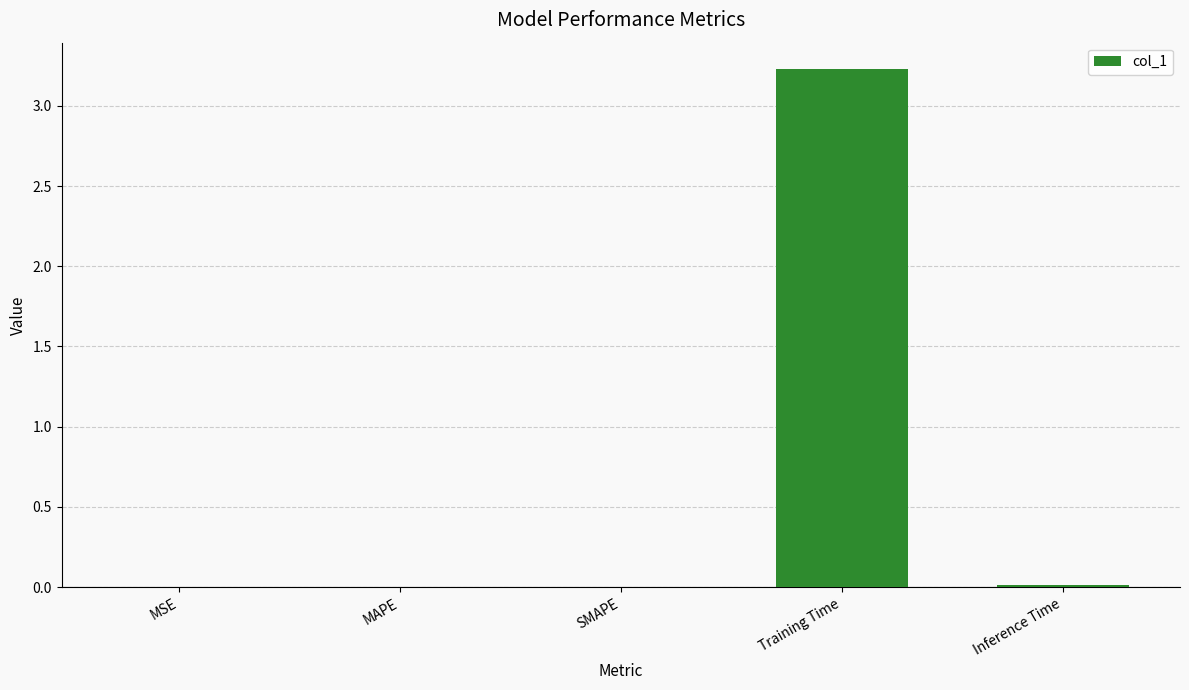

What is the maximum value shown in the chart?

3.2